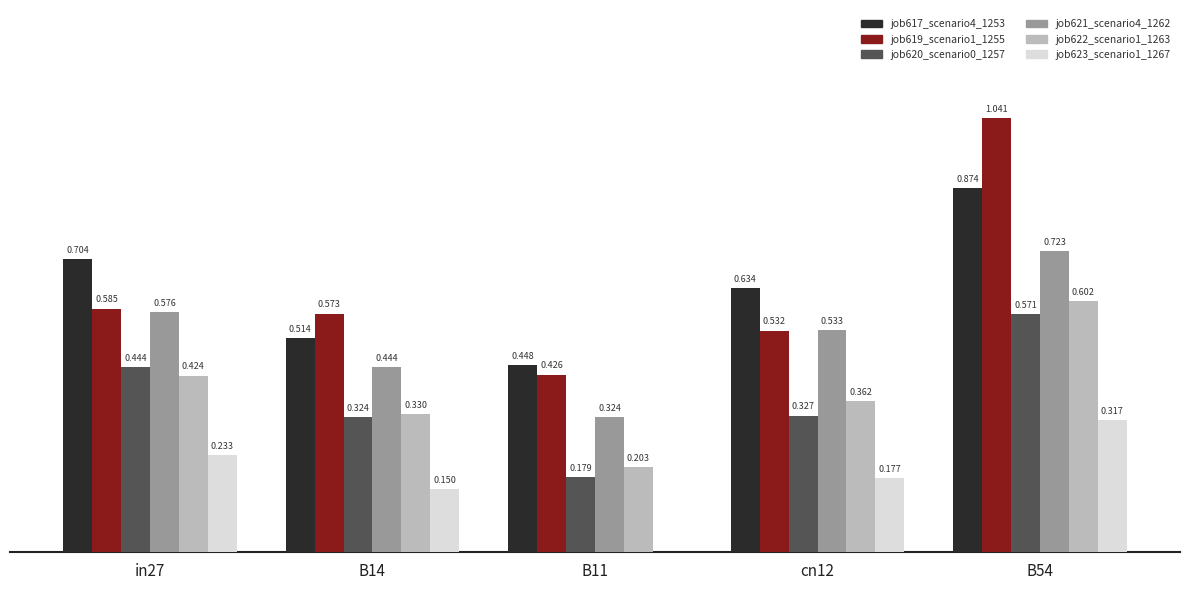

At which label is job621_scenario4_1262 closest to 0?

B11